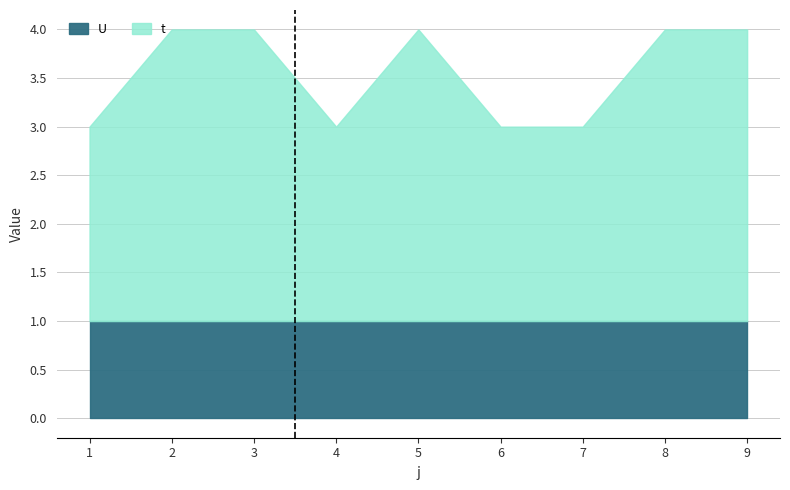

List the series in order of their peak value, highest first.

t, U